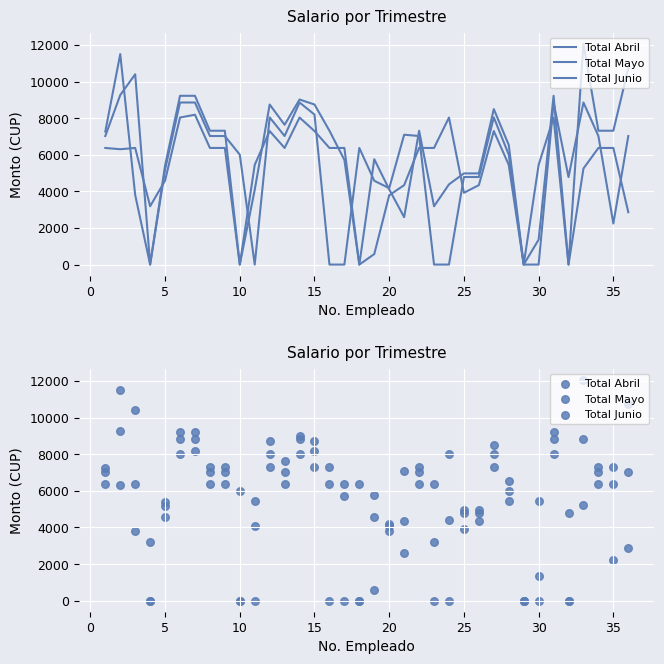

Which series reaches the maximum Y coordinate?

Total Mayo